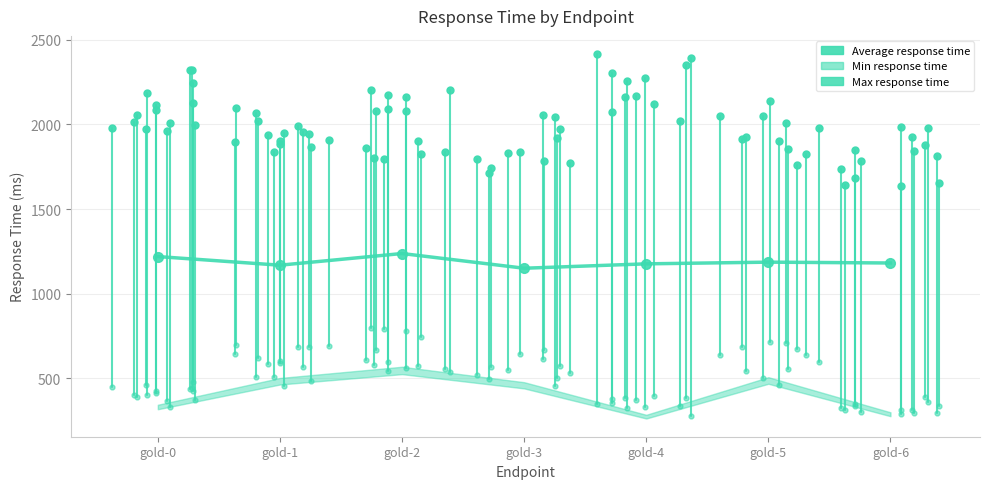

Is it true that Average response time equals 1581 at gold-1?

False